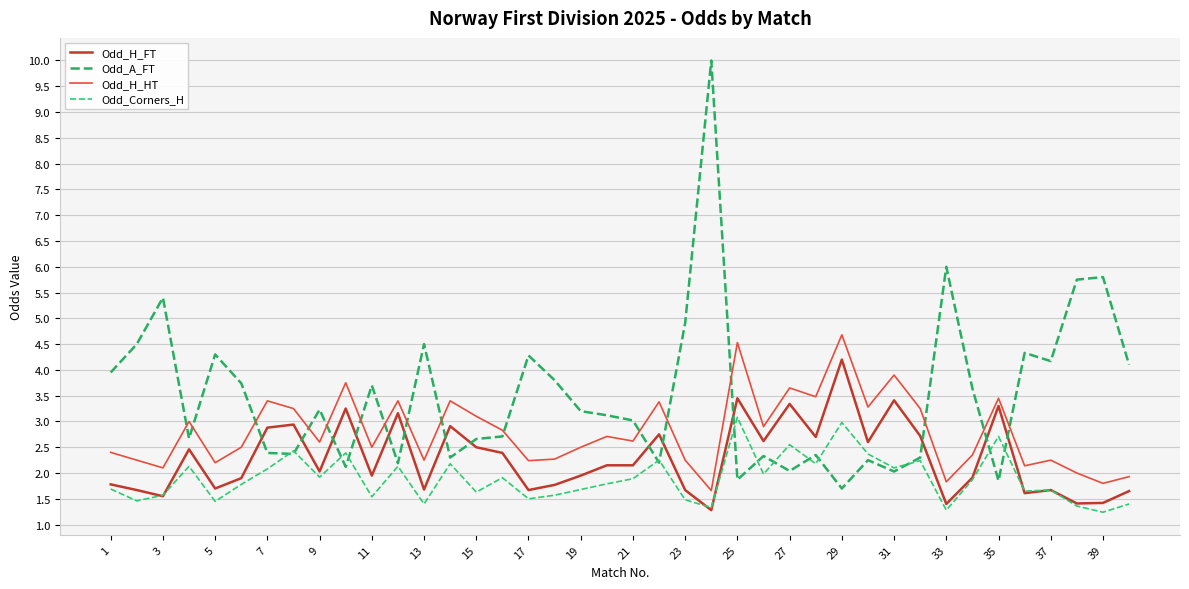

Which series has the widest spread of values?

Odd_A_FT